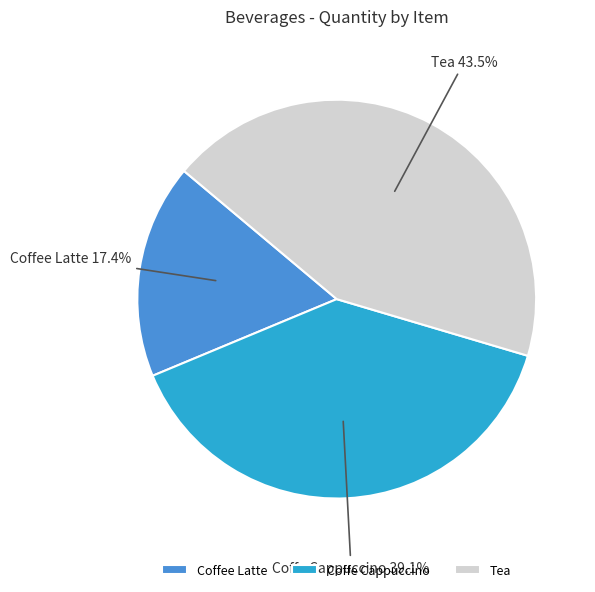

How many segments does this pie chart have?

3